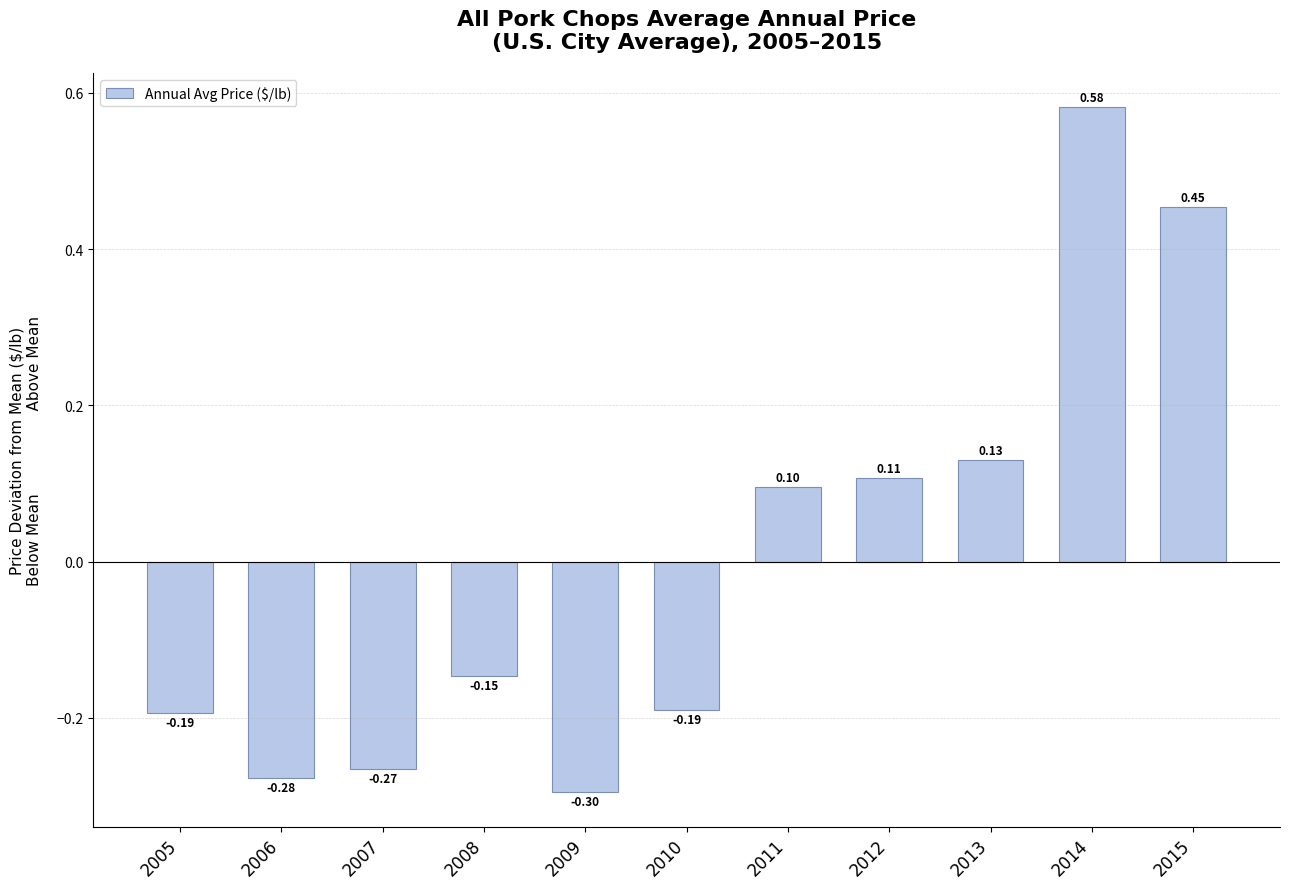

What is the value of the 5th bar from the left?

-0.3